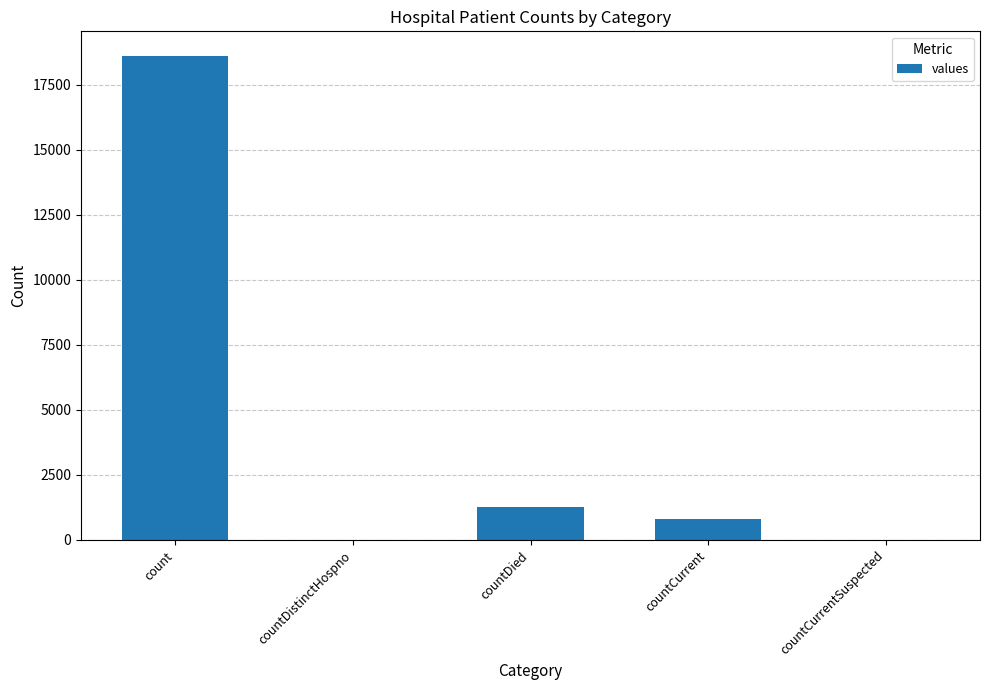

Reading right to left, what are all the values shown in this chart?

0	789	1250	0	18615